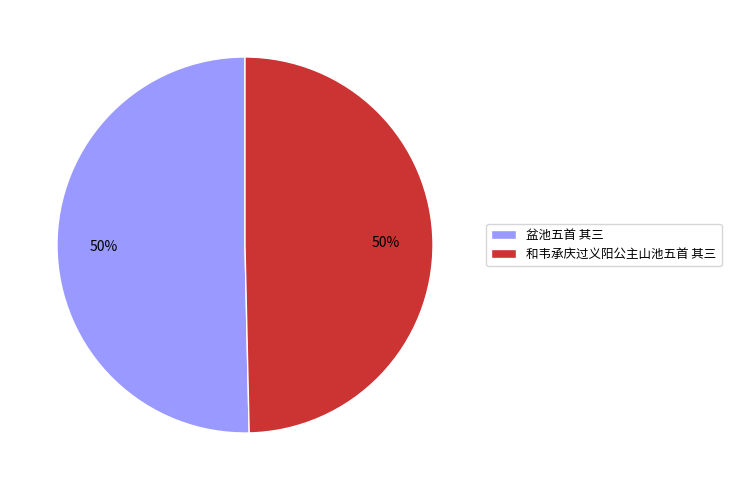

Combined, do 和韦承庆过义阳公主山池五首 其三 and 盆池五首 其三 account for over 50%?

Yes